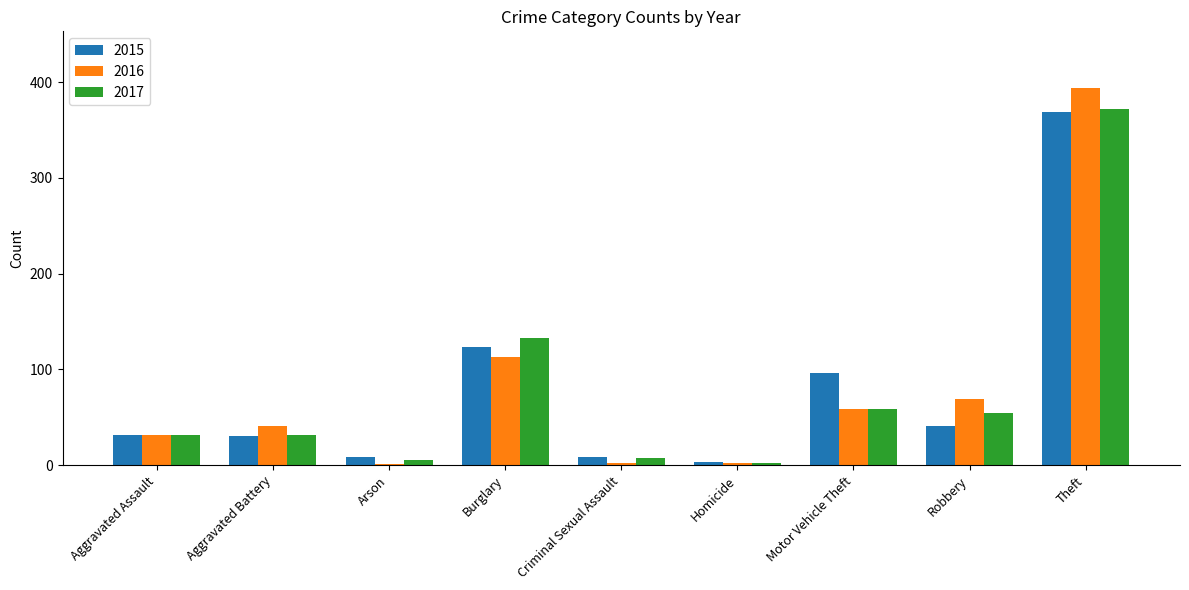

Which label corresponds to the largest value in the chart?

Theft